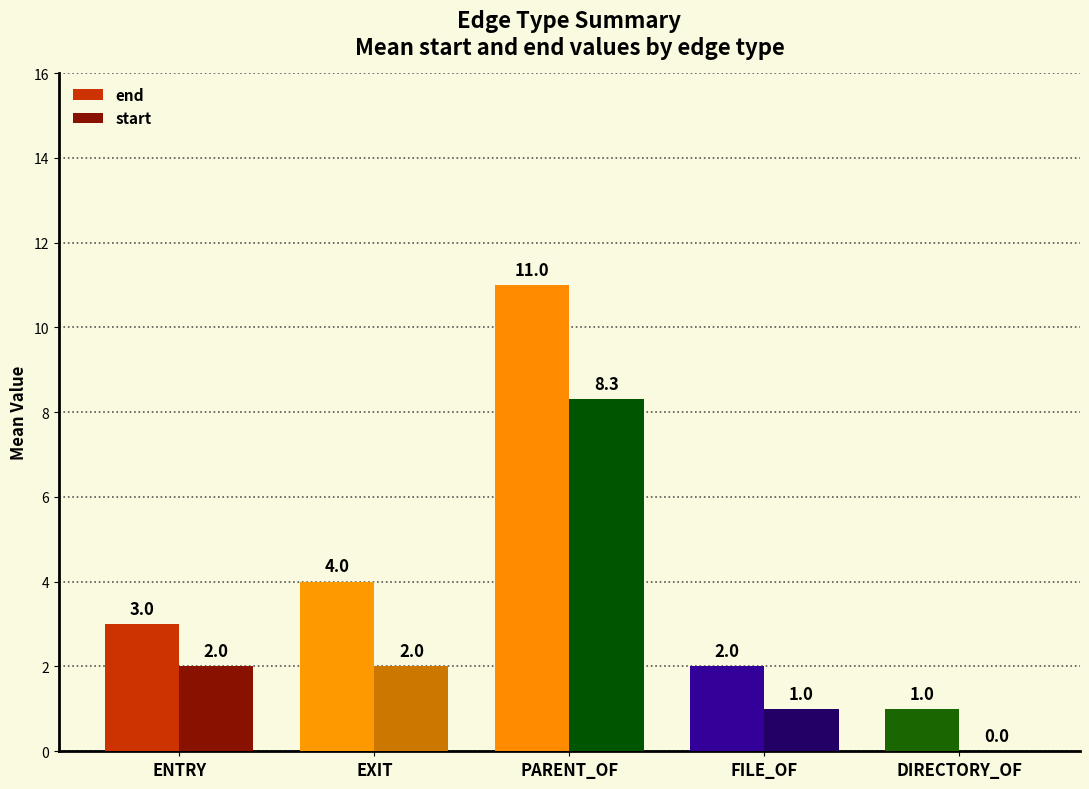

What is the sum of the start values at ENTRY and EXIT?

4.0